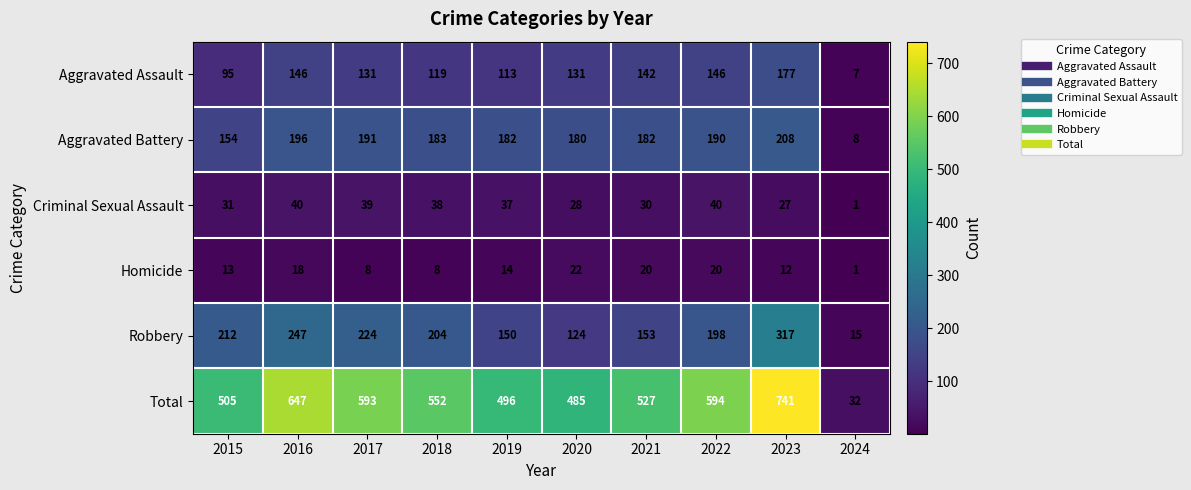

How many categories are shown in the chart?

10